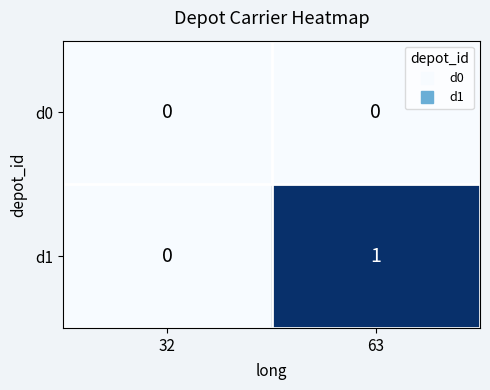

Is it true that d0 equals 0 at 32?

True